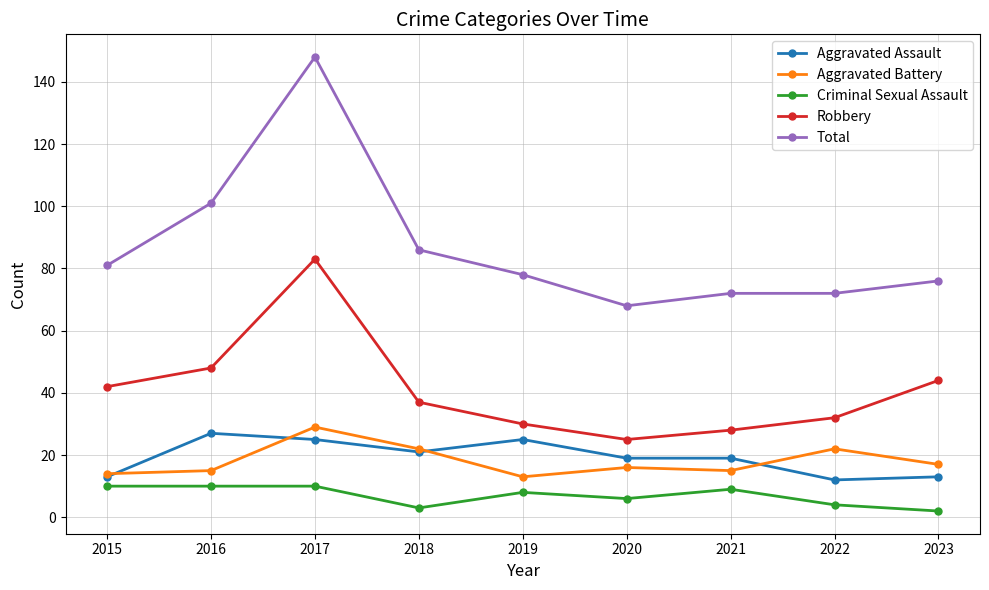

True or false: Aggravated Battery has more than 0 interior local peaks.

True